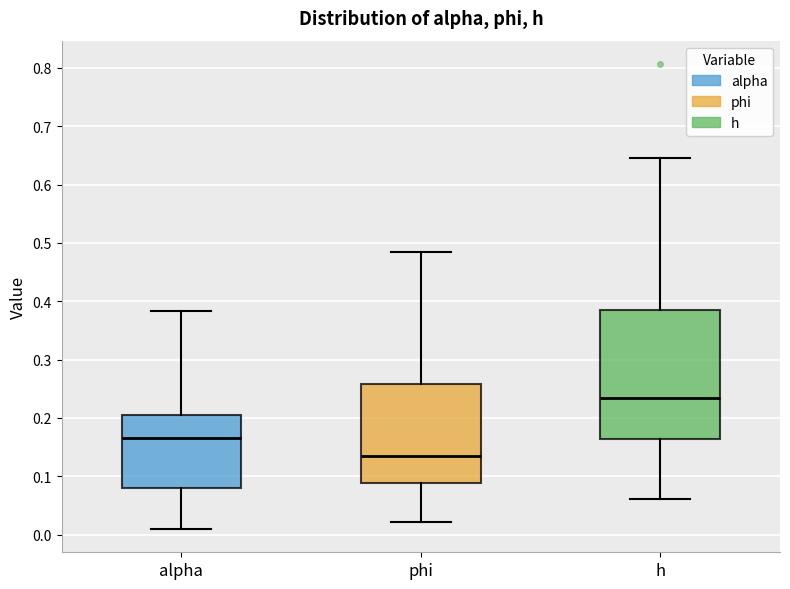

Where does the median line of the box for h sit on the y-axis? The values are not printed on the chart, so give them approximately, as read against the axis.

0.23